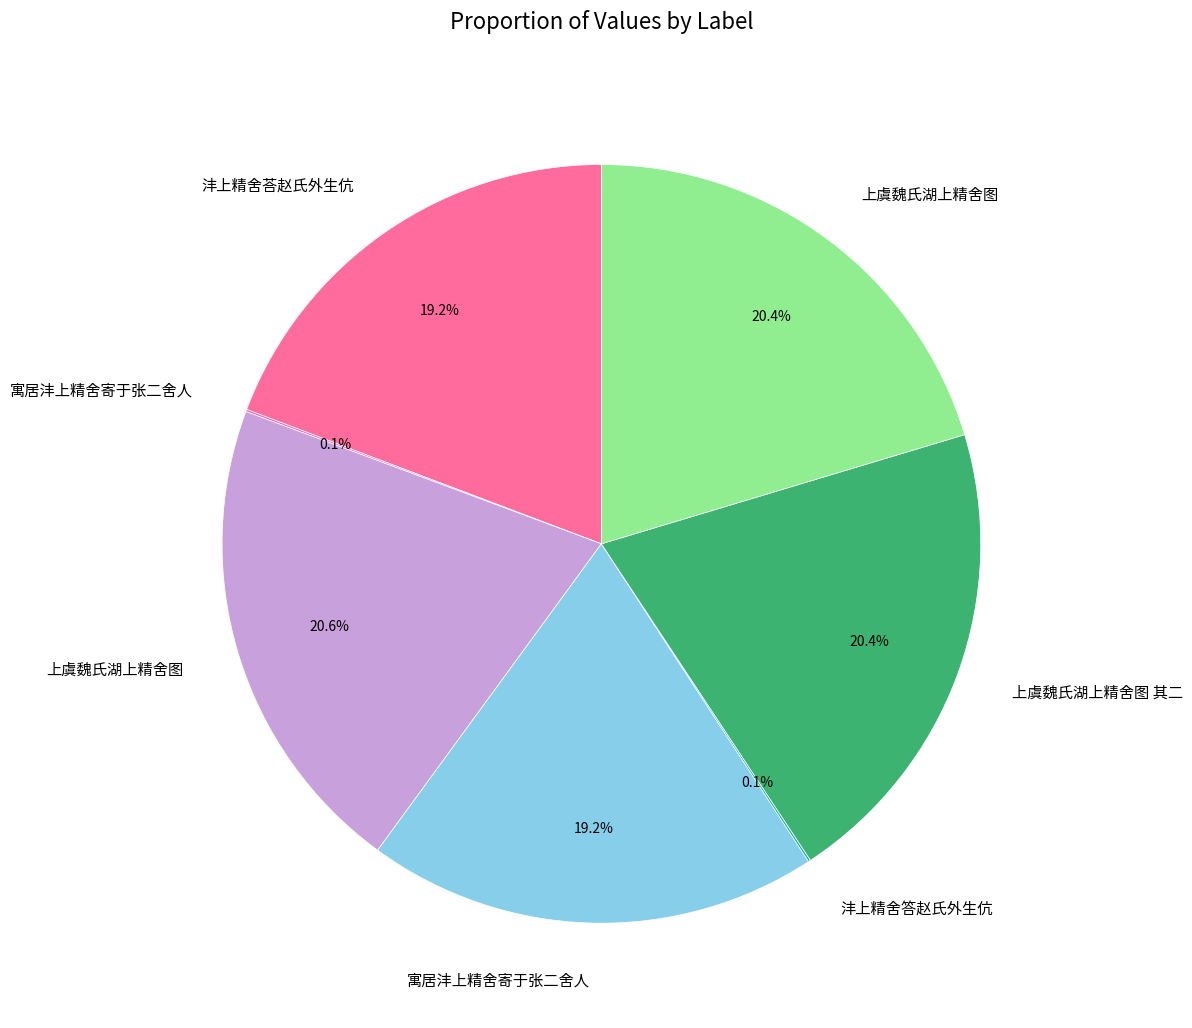

To the nearest percent, what is the average slice percentage?

14%